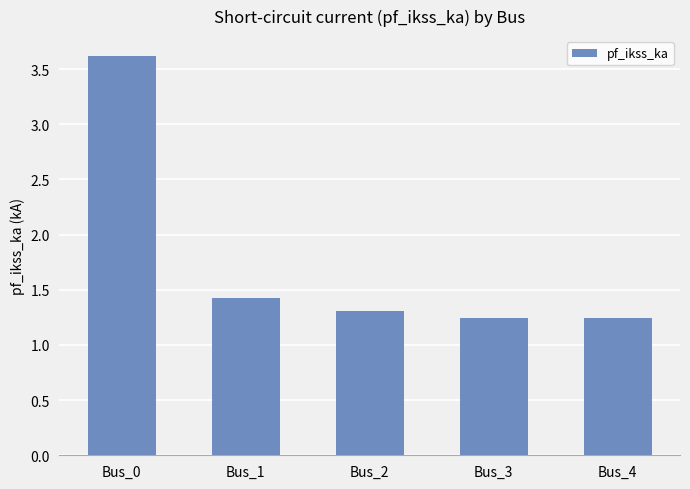

The value at Bus_0 is 3.6. True or false?

True